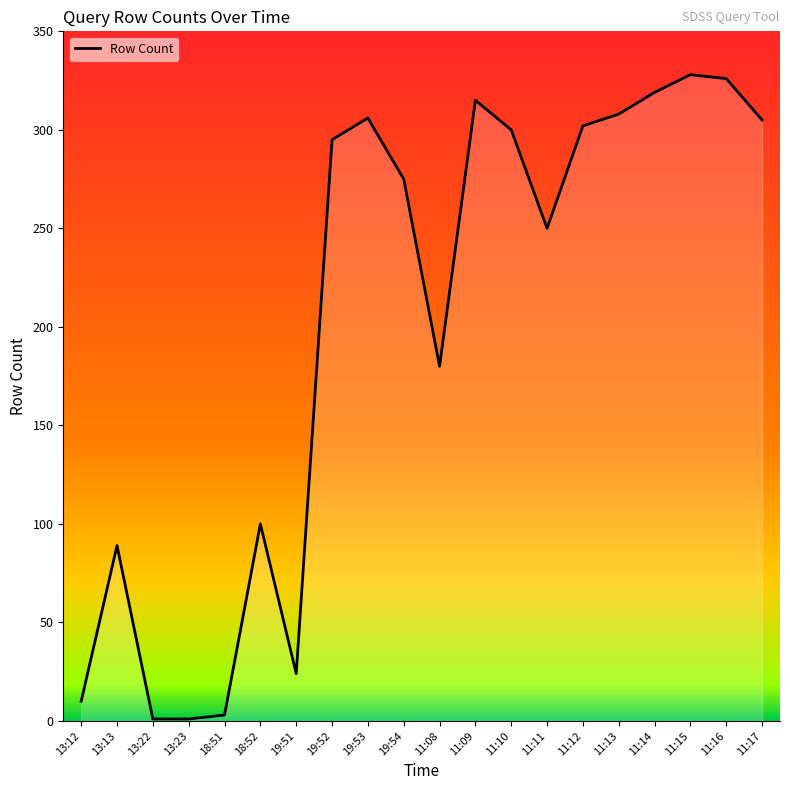

Approximately how many times larger is the value at 11:10 compared to 11:11?

1.2